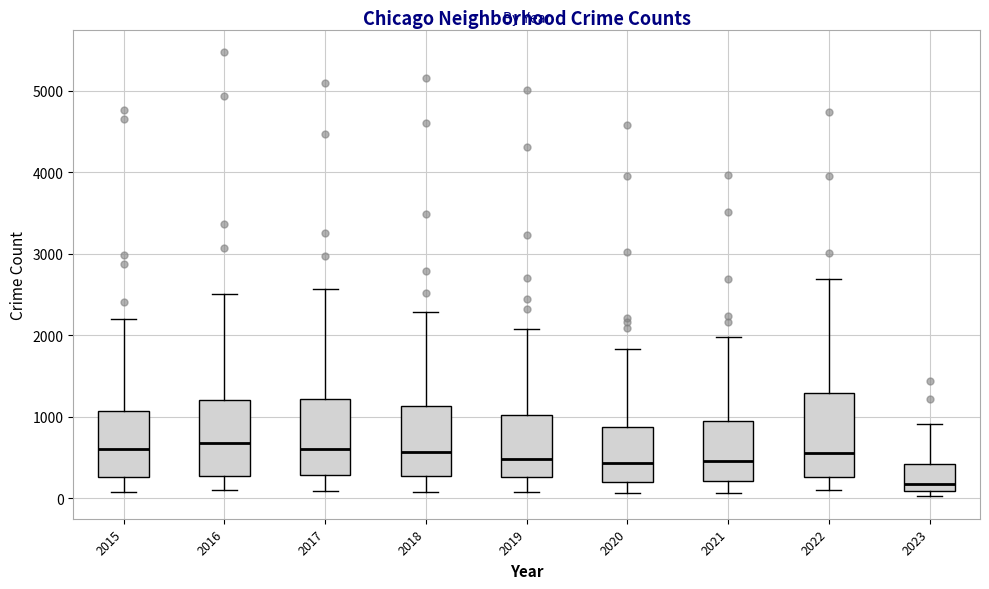

Where is the upper edge of the box at x = 2023 on the y-axis? The values are not printed on the chart, so give them approximately, as read against the axis.

400